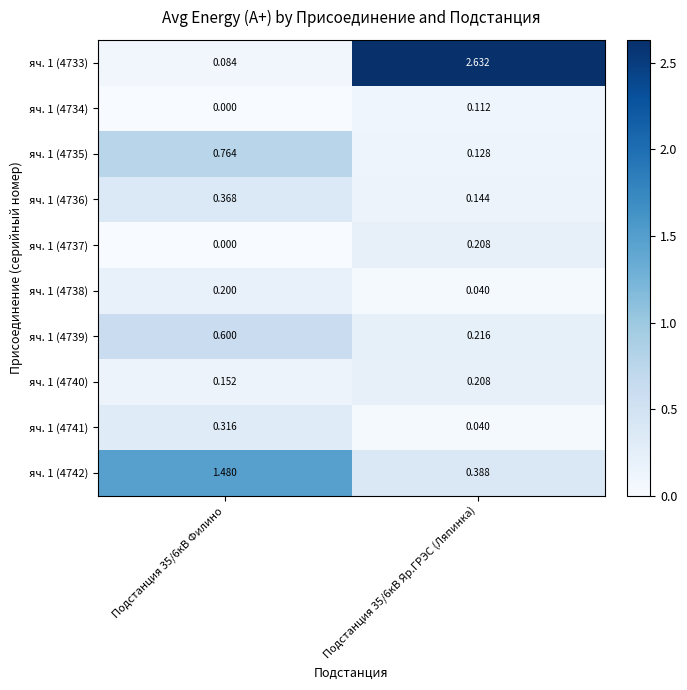

Is the value of яч. 1 (4736) at Подстанция 35/6кВ Яр.ГРЭС (Ляпинка) greater than the value of яч. 1 (4742) at Подстанция 35/6кВ Филино?

No